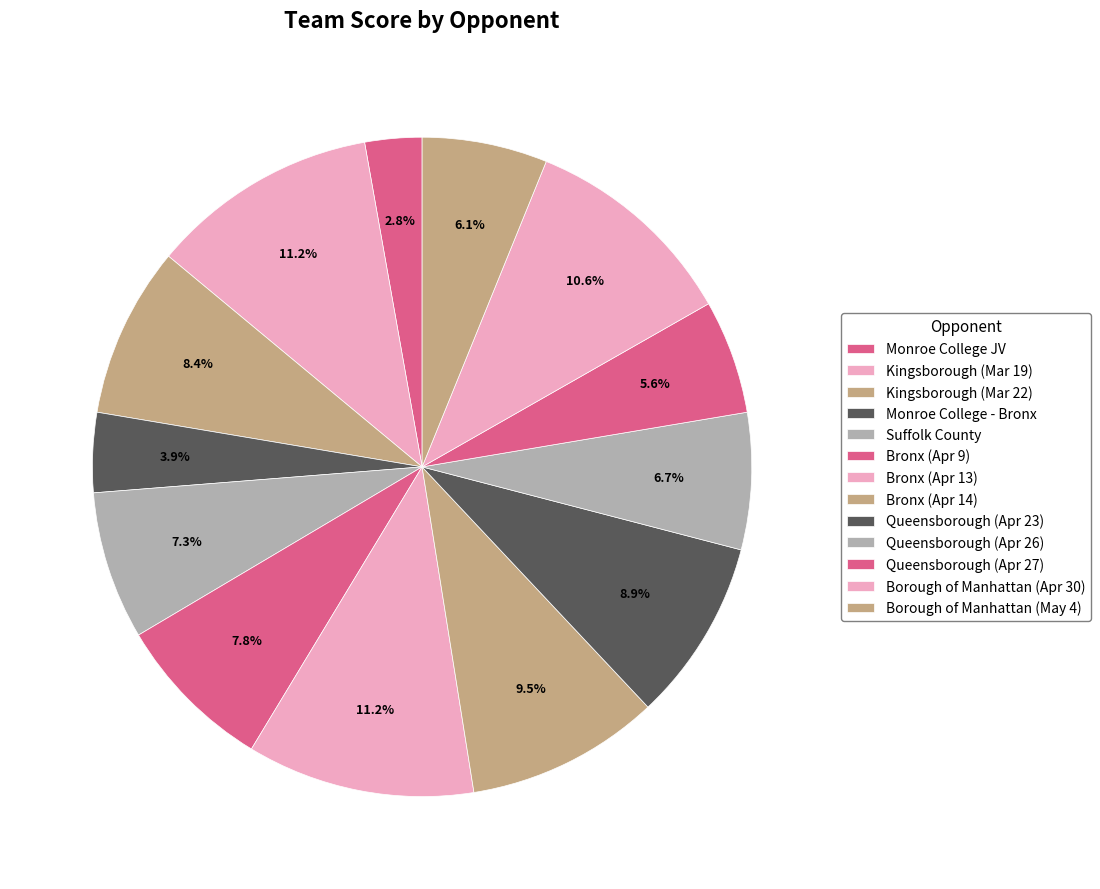

To the nearest percent, what is the difference between the largest and smallest slice percentages?

8%